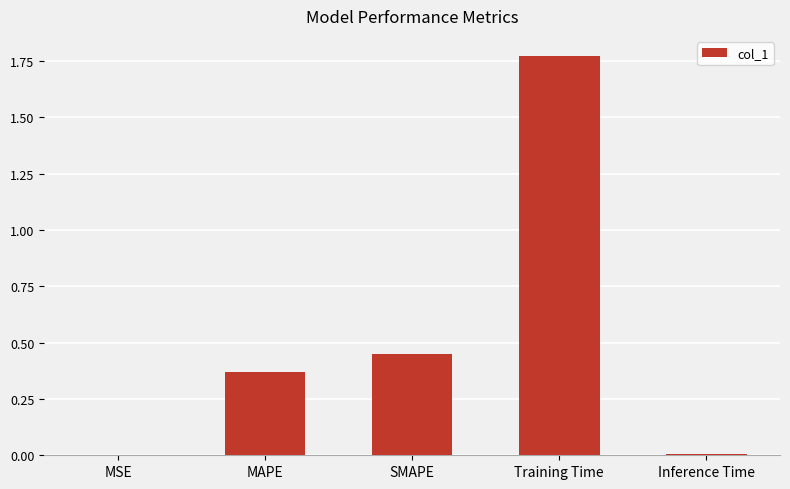

What is the sum of all values?

2.6